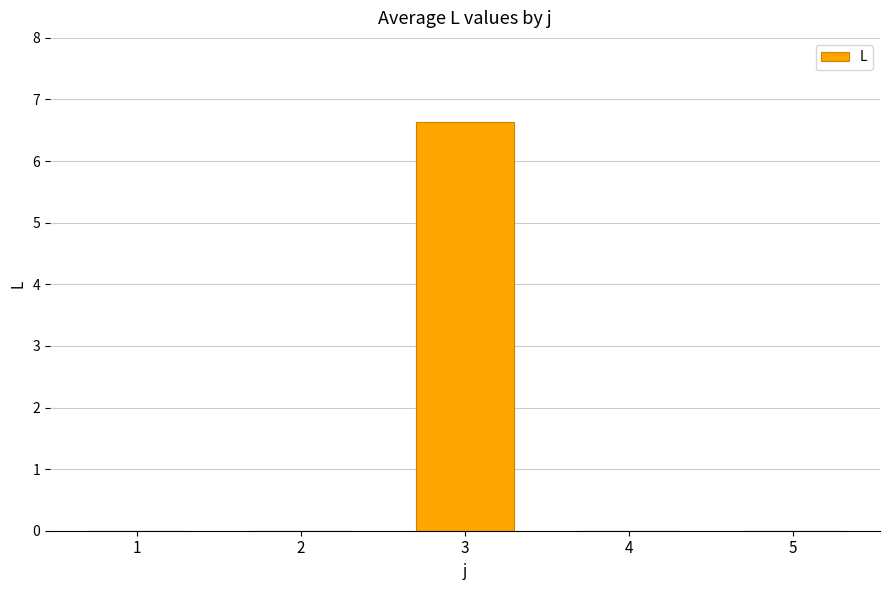

How many series are shown in this chart?

1